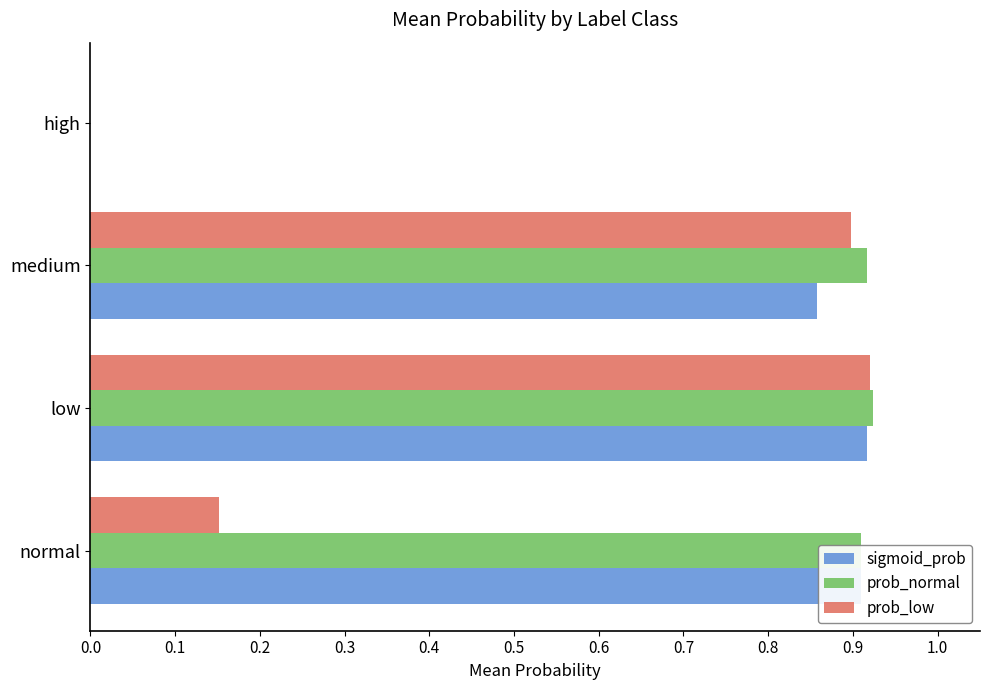

What is the total value across all series at low?

2.8